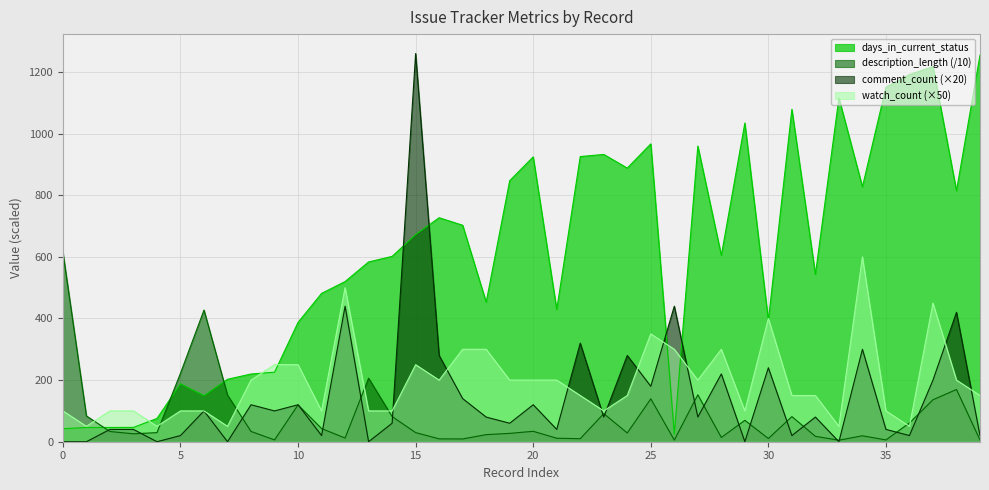

At which category is the sum across all series the highest?

15